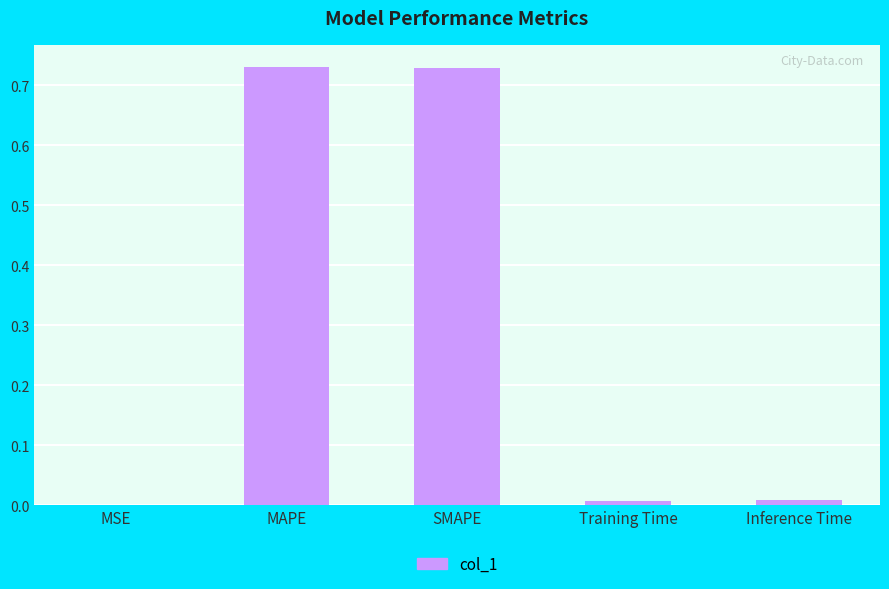

What is the average value?

0.3